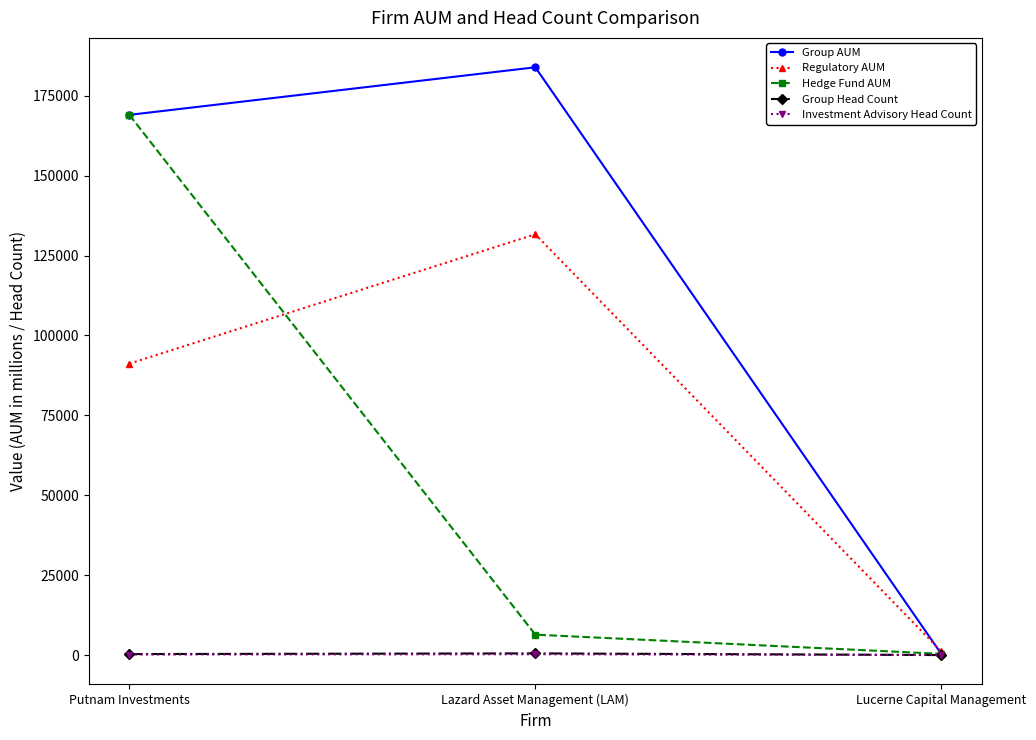

What is the spread (max minus min) of values at Putnam Investments?

168819.0